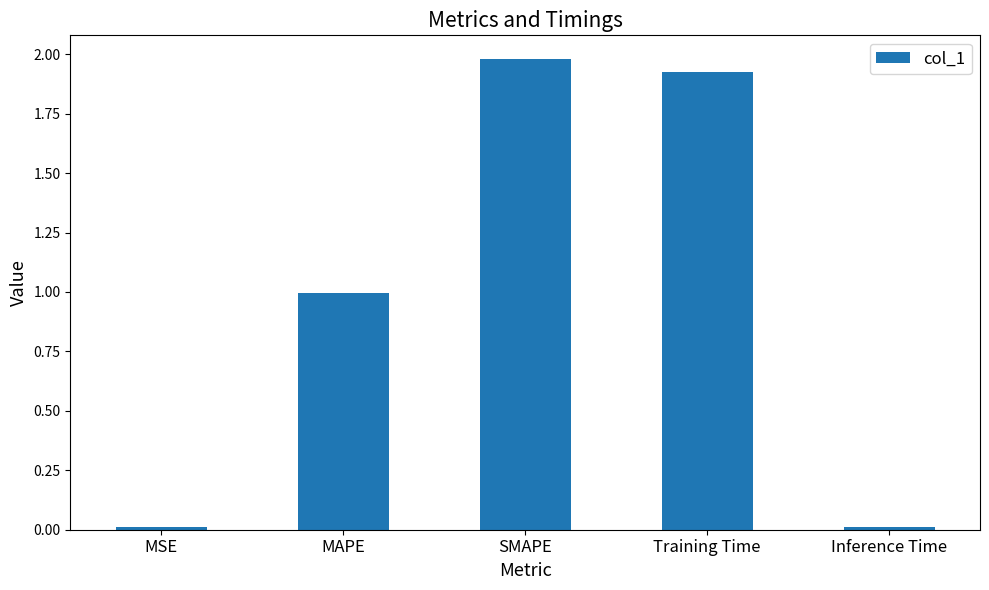

Which label corresponds to the largest value in the chart?

SMAPE